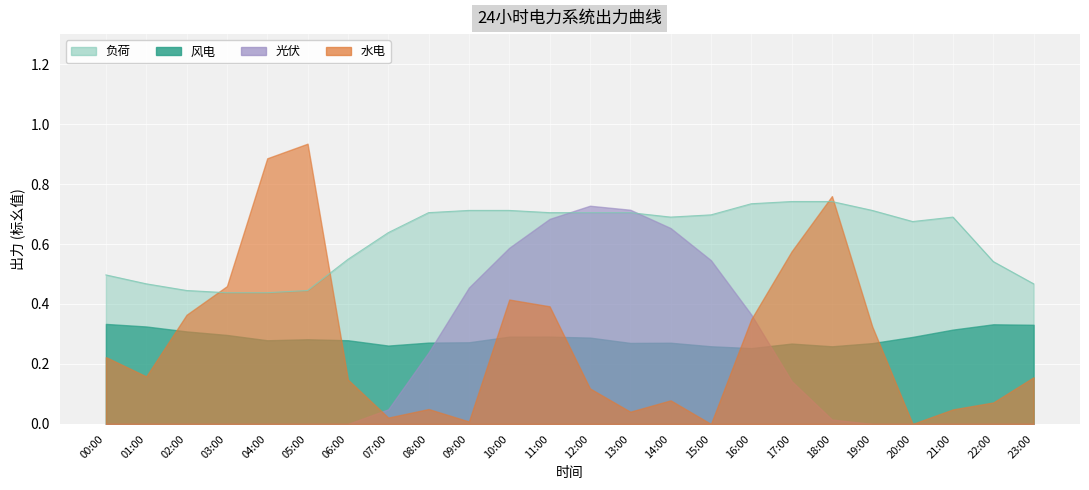

What are all the series names shown in the legend?

风电, 水电, 负荷, 光伏